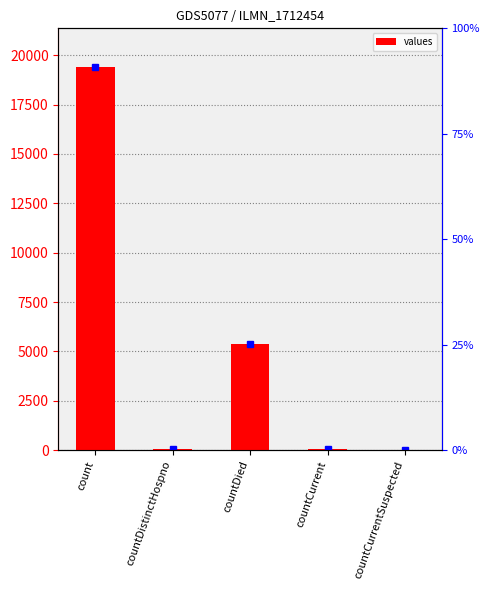

Does the chart contain any negative values?

No